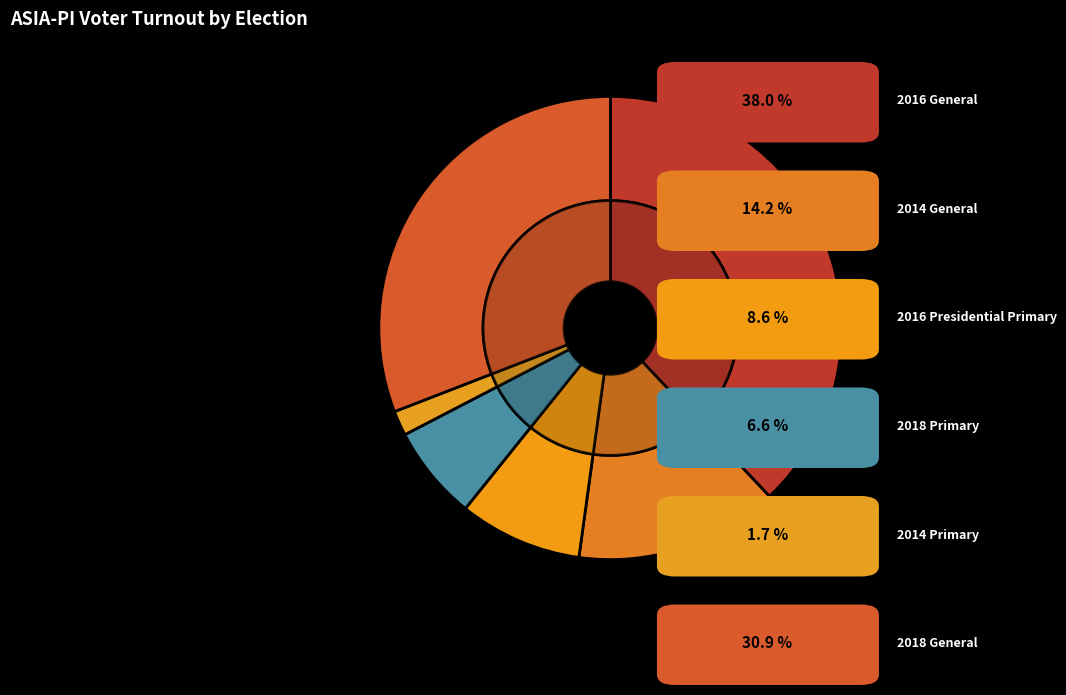

What percentage is NOT represented by 2016 Primary Runoff?

100.0%